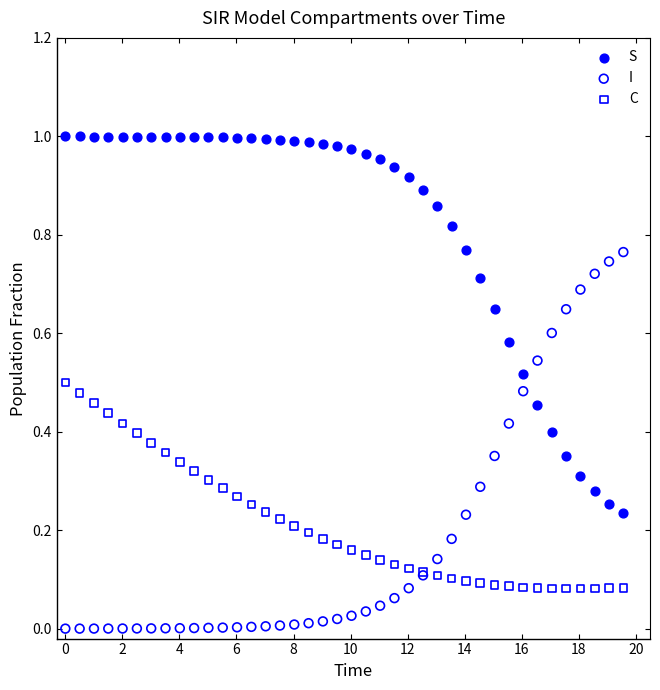

What are all the series names shown in the legend?

S, I, C